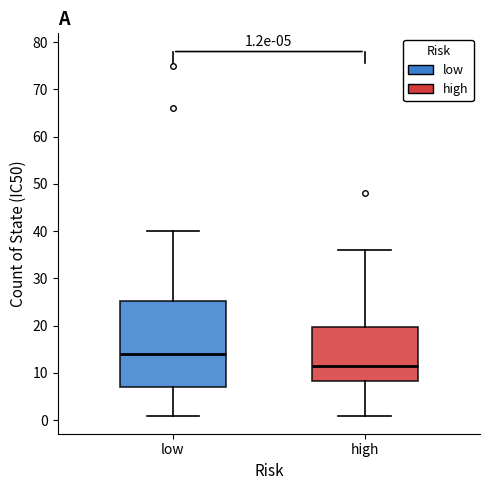

Comparing the boxes themselves (not the whiskers), which one is the tallest?

low